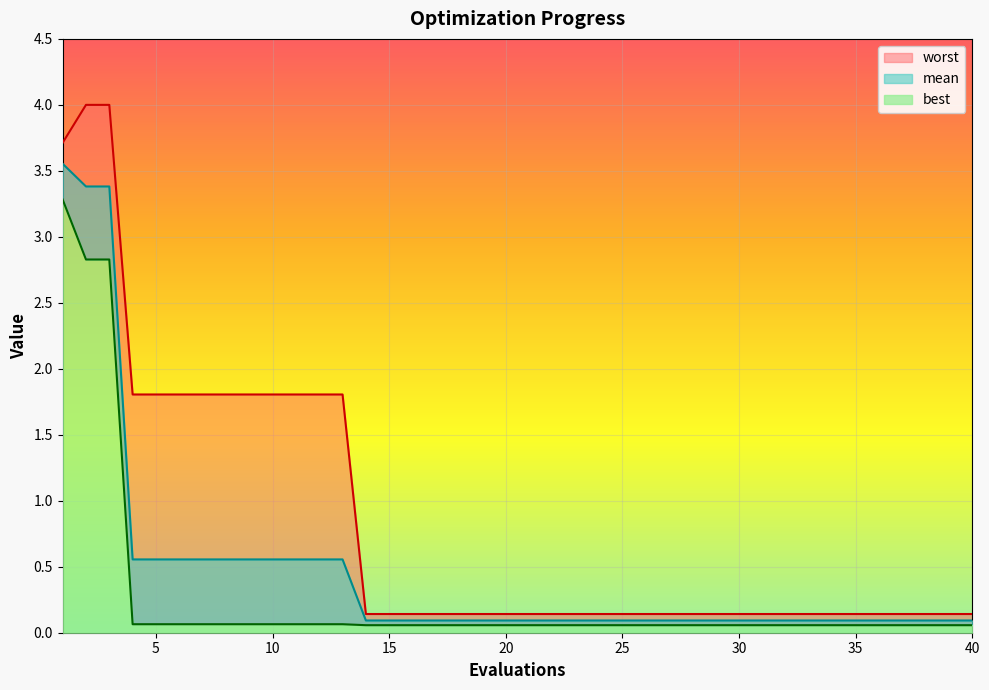

What is the value of the worst point at the 19th from the left?

0.1